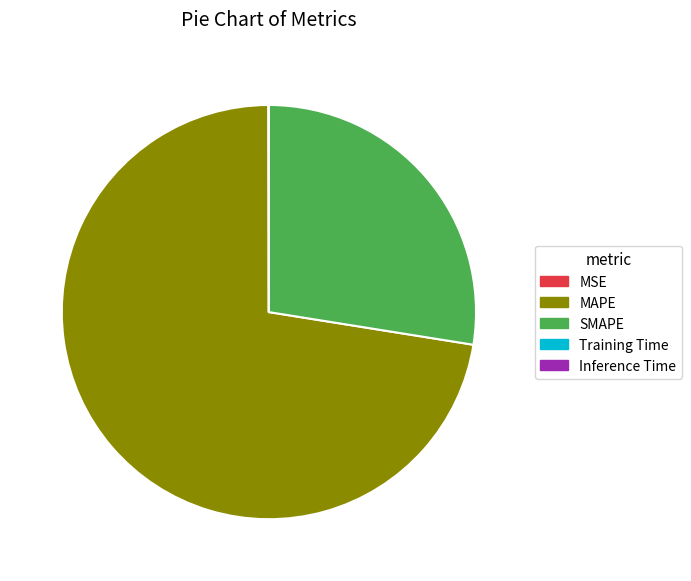

Do MAPE and SMAPE together represent more than half of the pie?

Yes